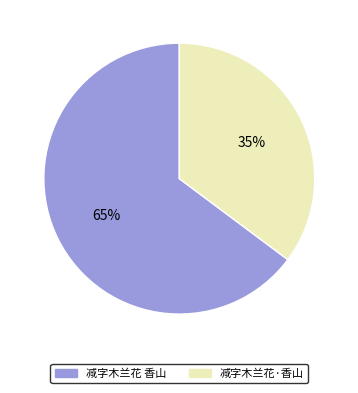

Does 减字木兰花·香山 represent more than half of the total?

No